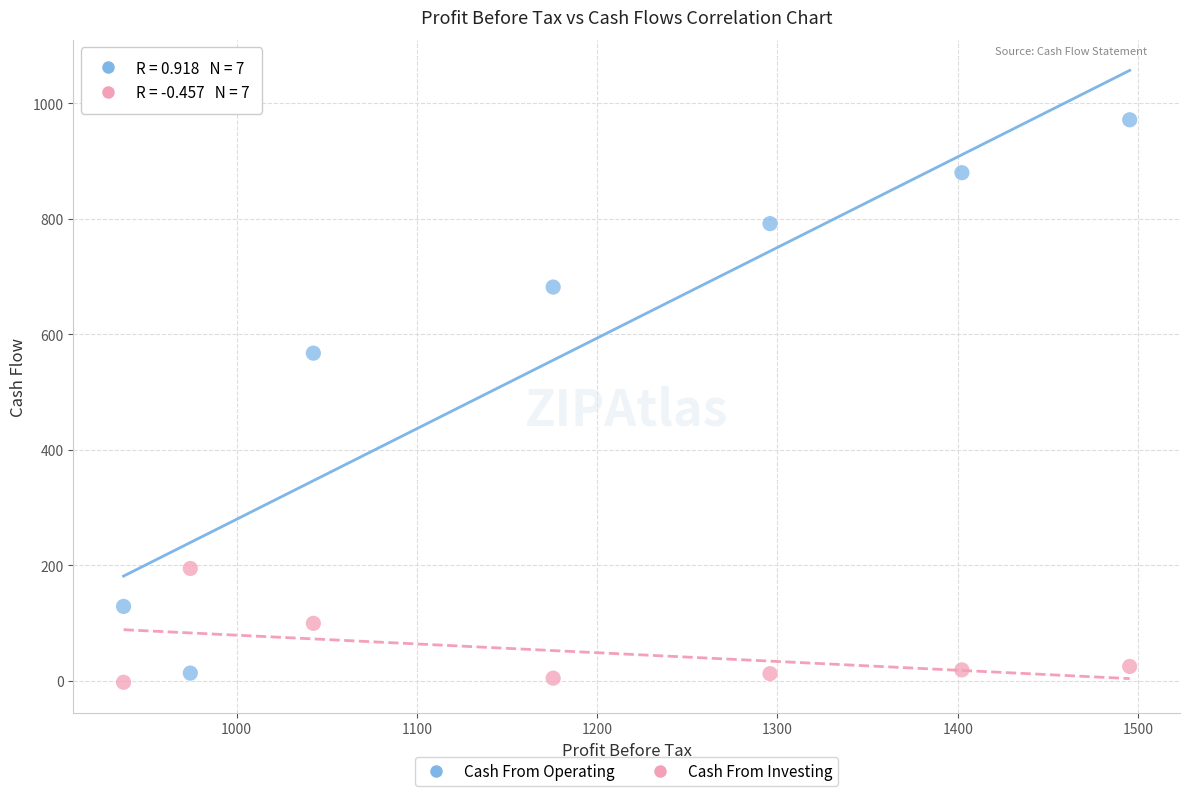

Across all series, what Y value is closest to 484?

567.5